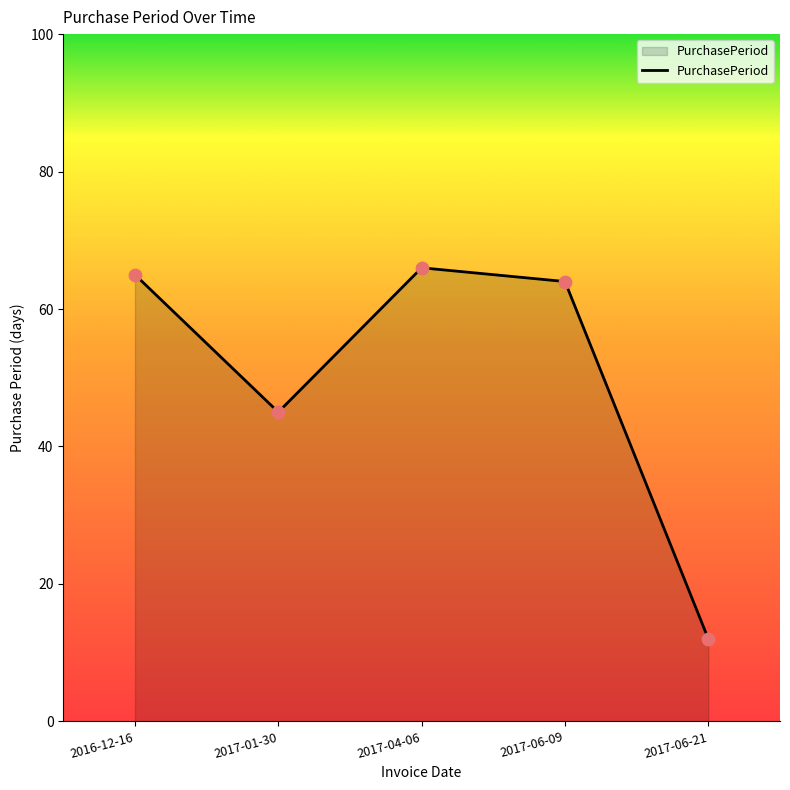

Between 2017-06-09 and 2017-04-06, which is larger?

2017-04-06